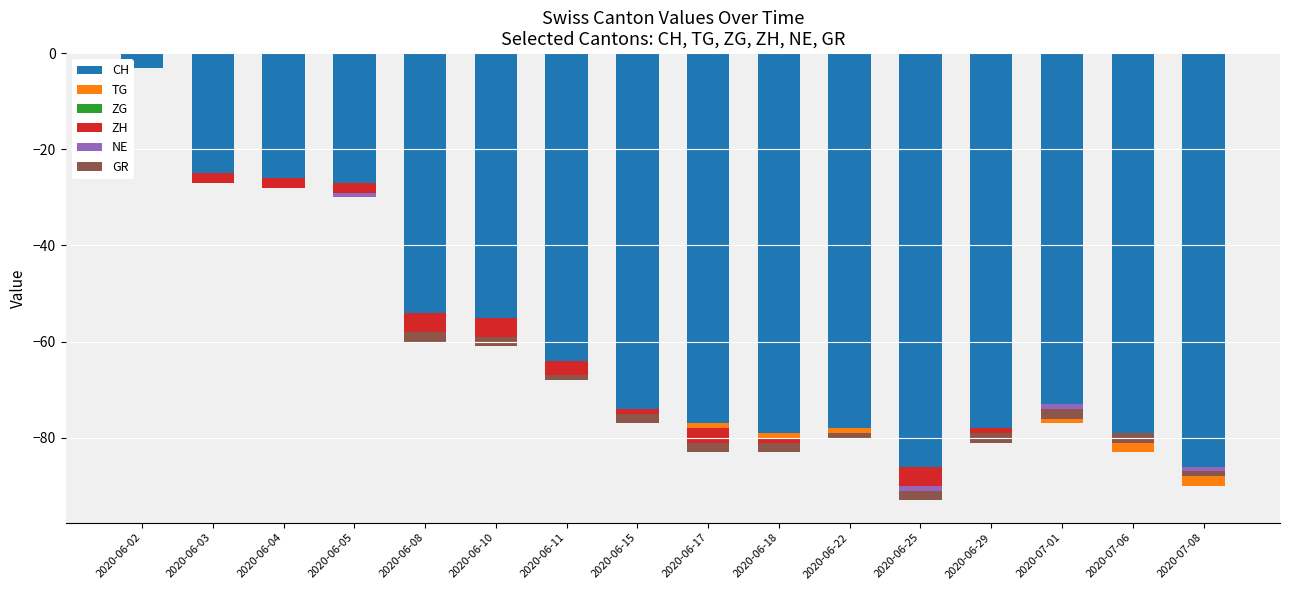

How many categories are shown in the chart?

16